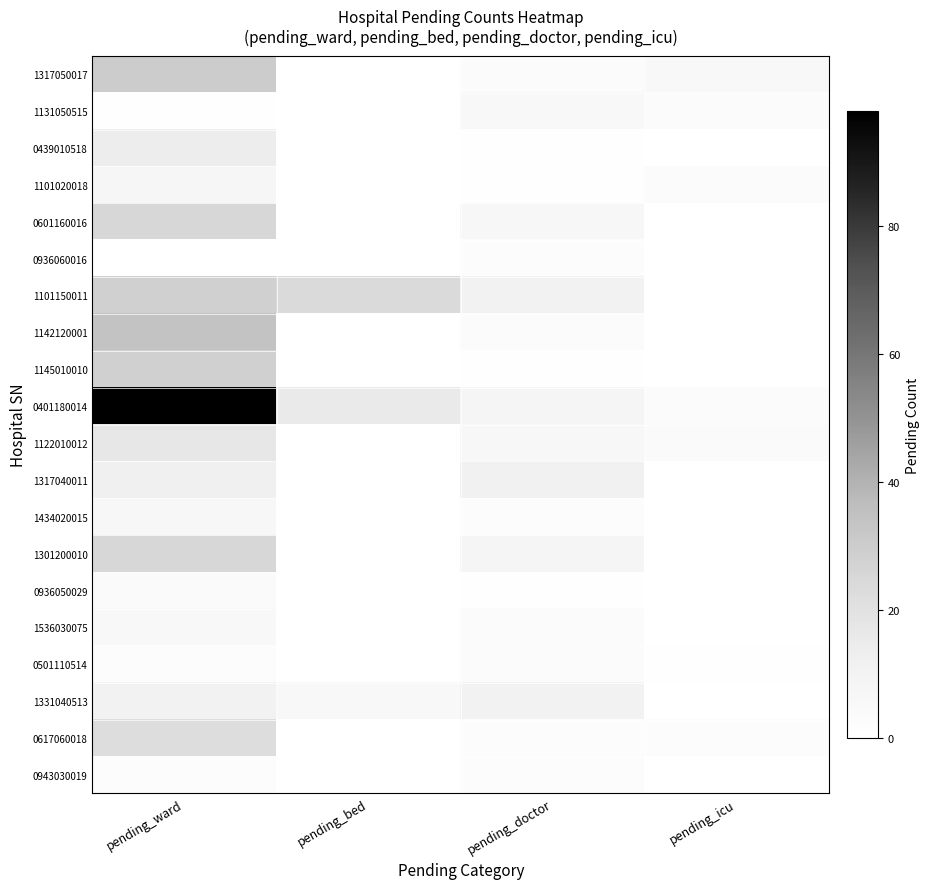

Which label corresponds to the smallest value in the chart?

pending_bed